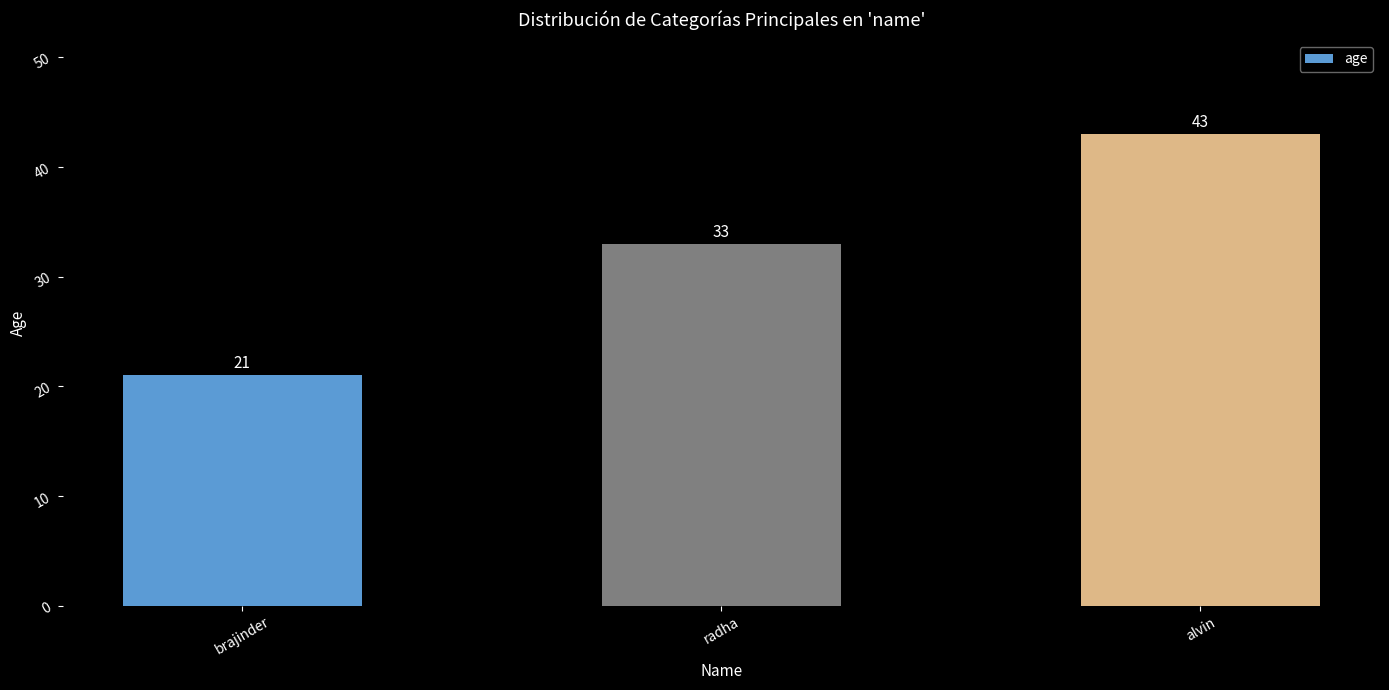

At which category does the chart reach its minimum across all series?

brajinder